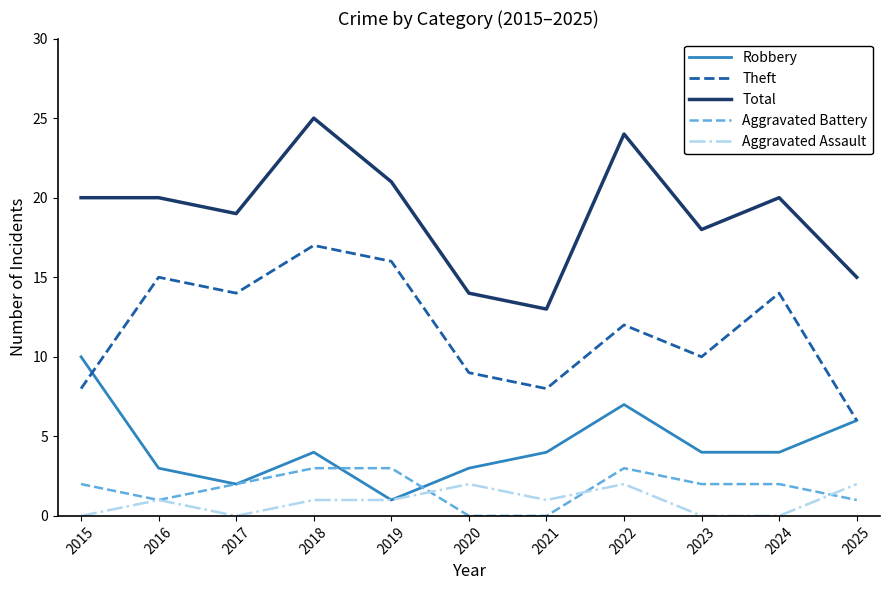

Read the Robbery value at 2018.

4